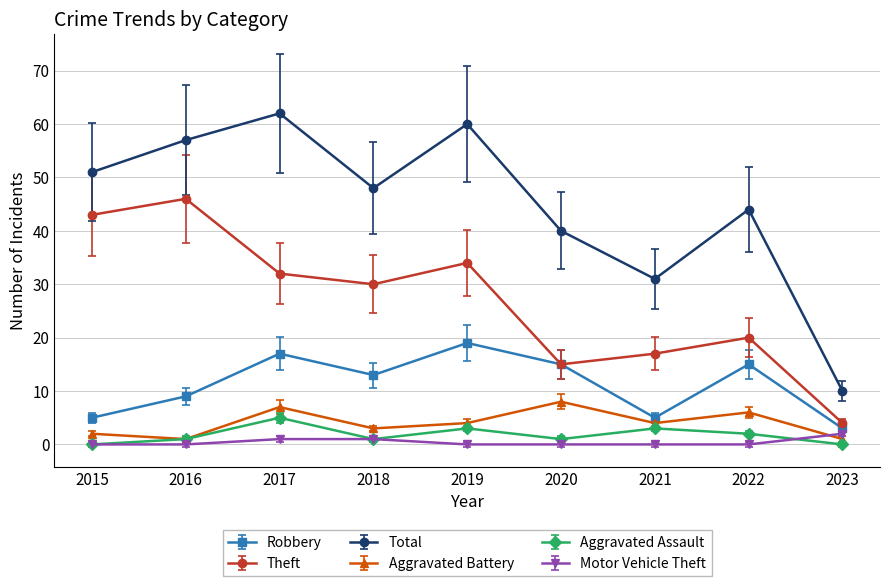

What is the value of the Aggravated Battery point at the 4th from the left?

3